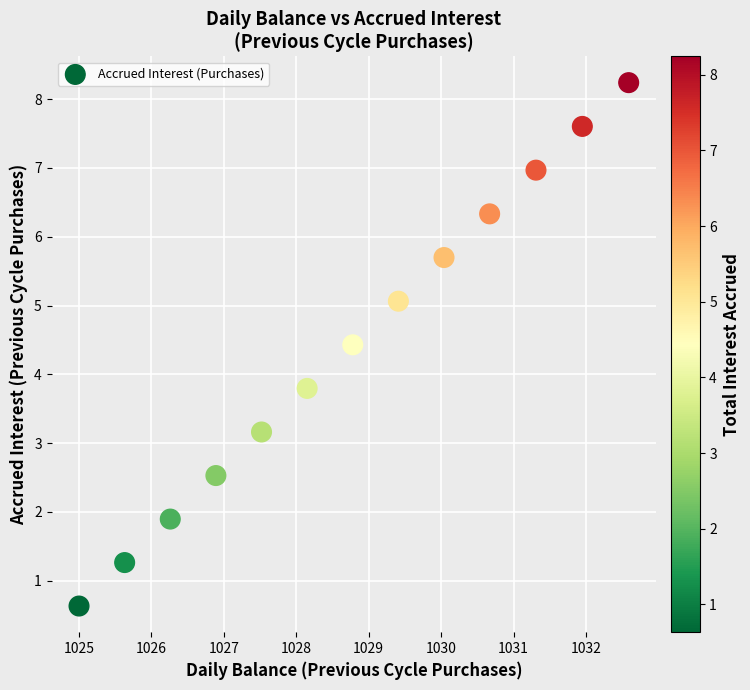

What Y value in the scatter plot is closest to 4?

3.8